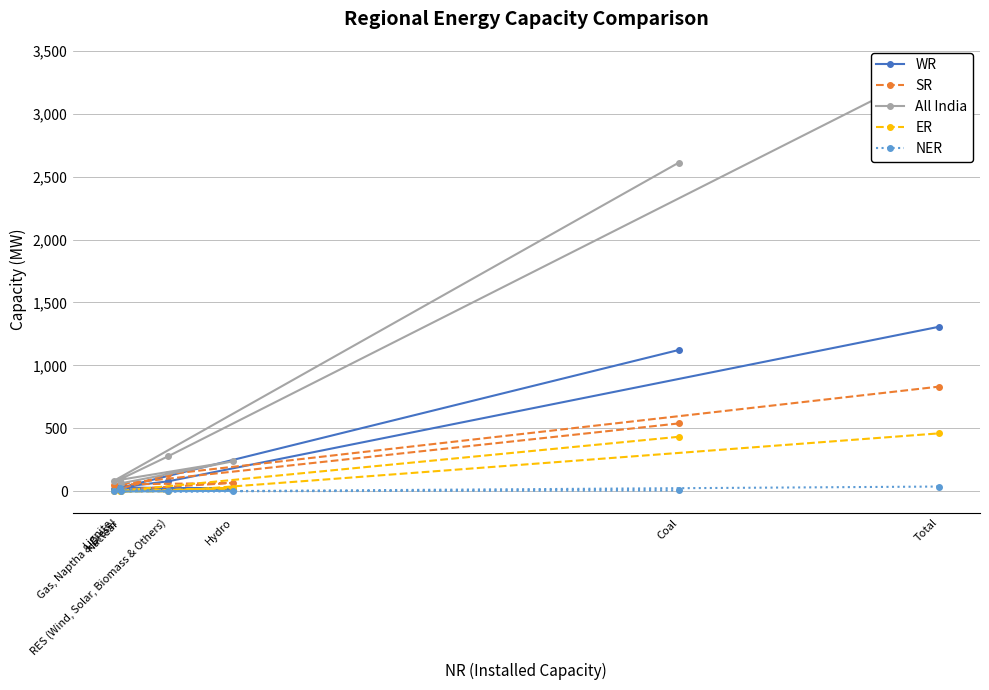

What is the highest value of the ER series?

461